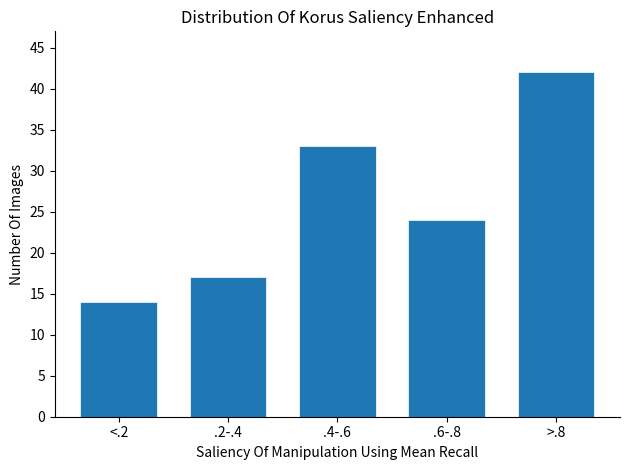

Reading right to left, transcribe all the data shown in this chart.

>.8=42	.6-.8=24	.4-.6=33	.2-.4=17	<.2=14